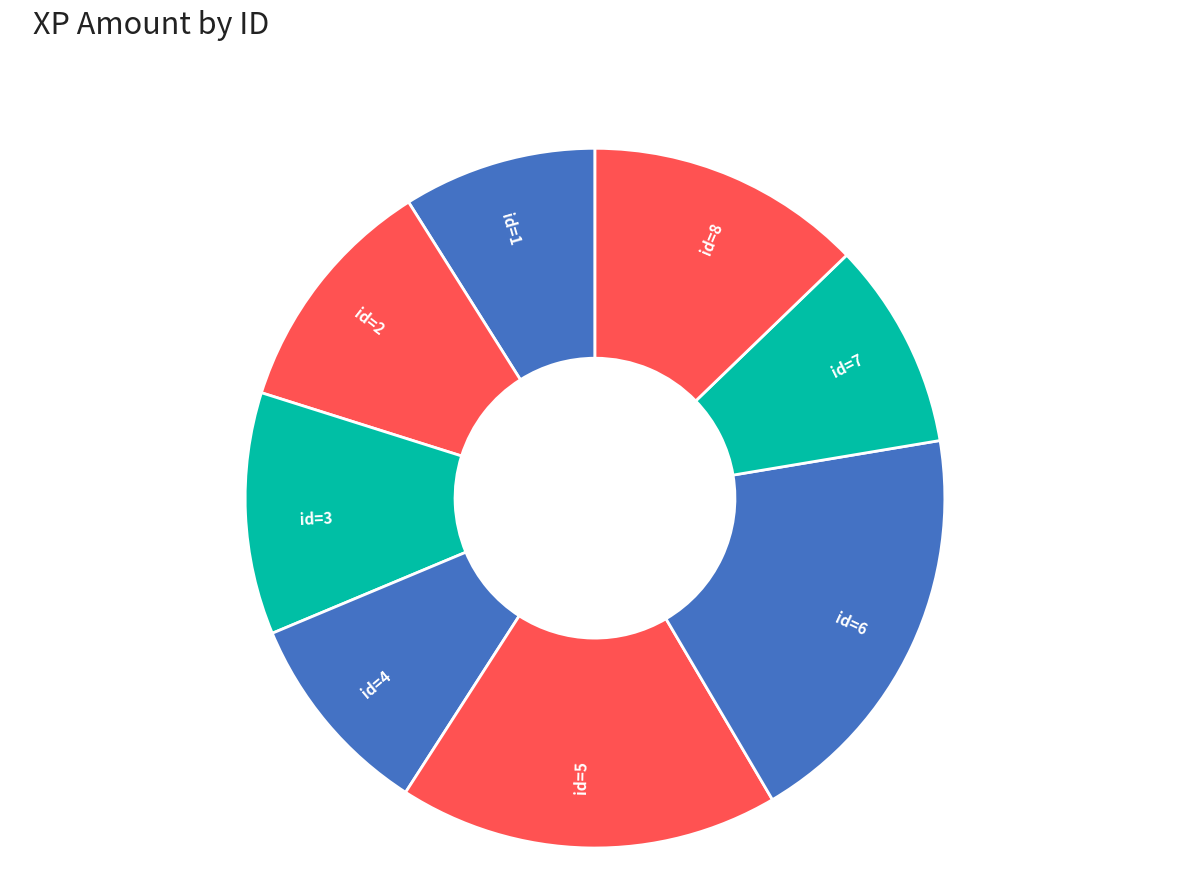

Is the sum of id=6 and id=5 greater than half?

No